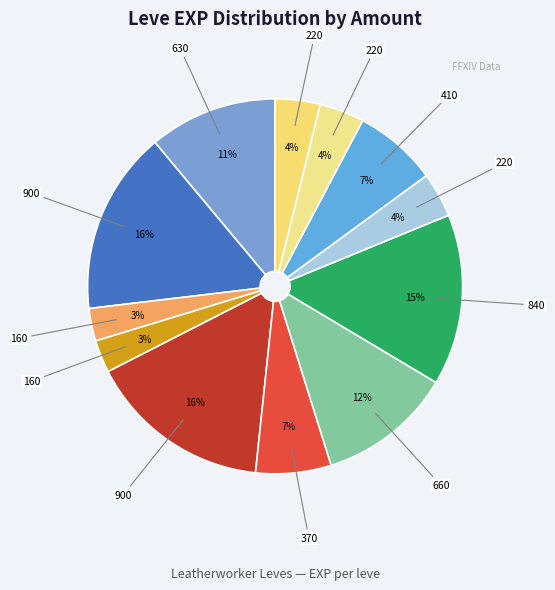

How many segments does this pie chart have?

12